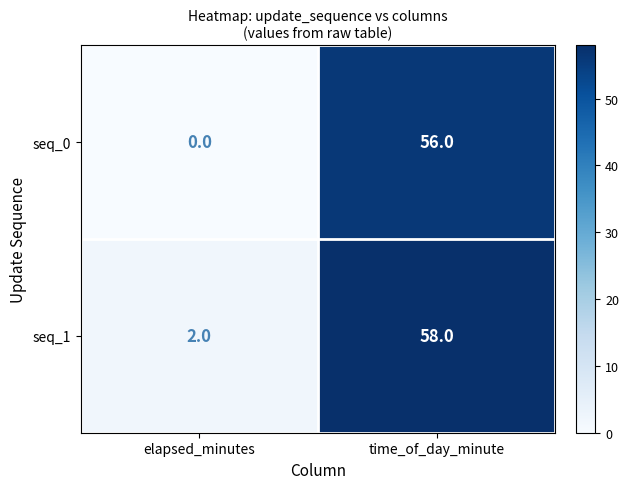

The seq_1 series shows 58 at time_of_day_minute. True or false?

True